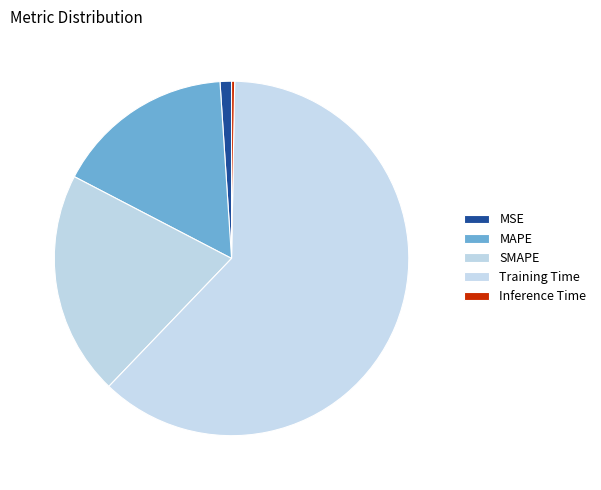

Count the number of slices in the pie.

5